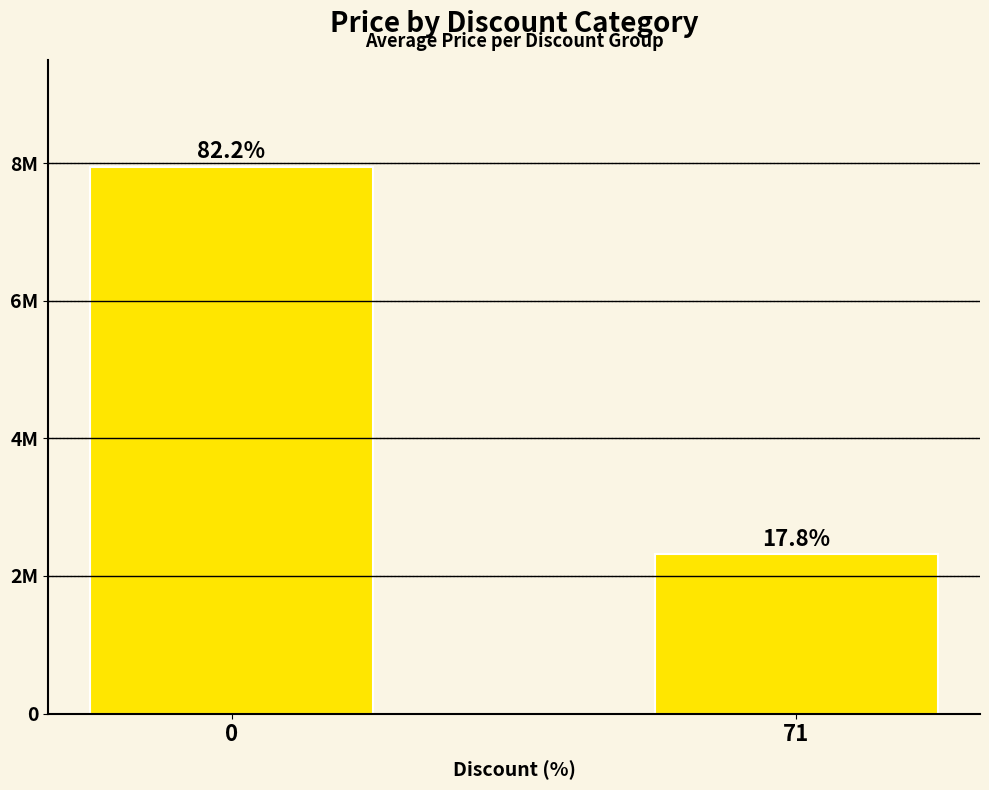

Does the chart contain any negative values?

No